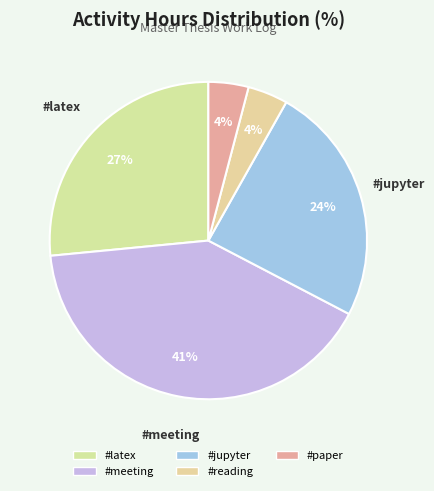

Is #latex the majority of the pie?

No